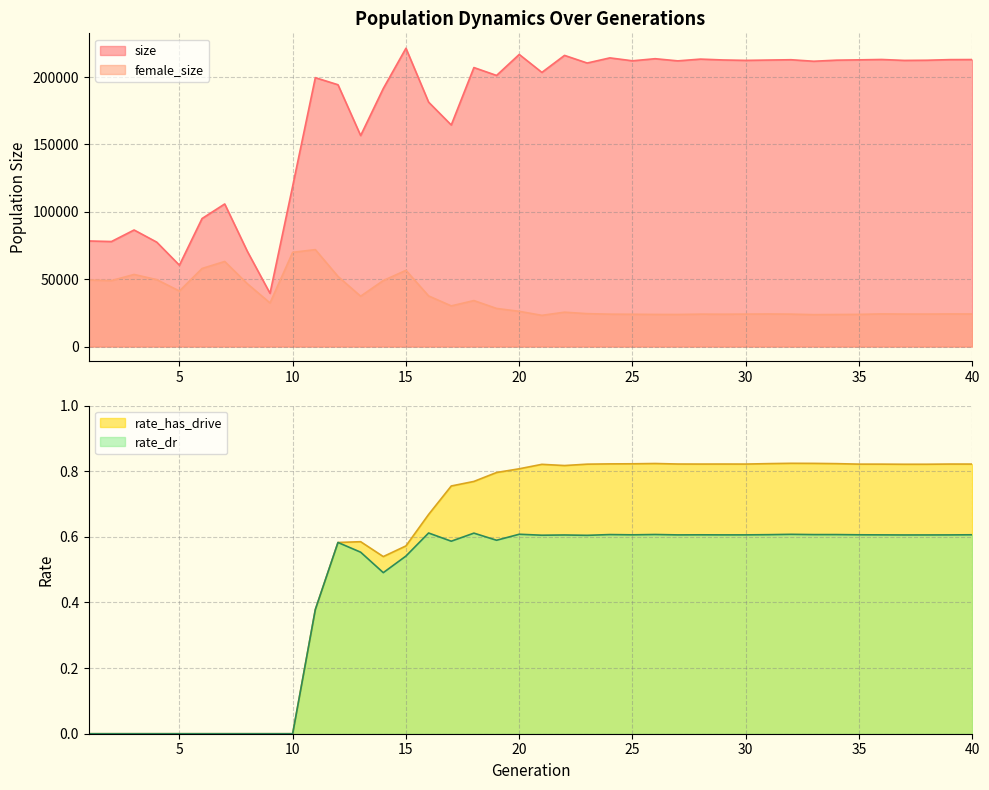

What is the sum of the female_size values at 39 and 22?

49633.0